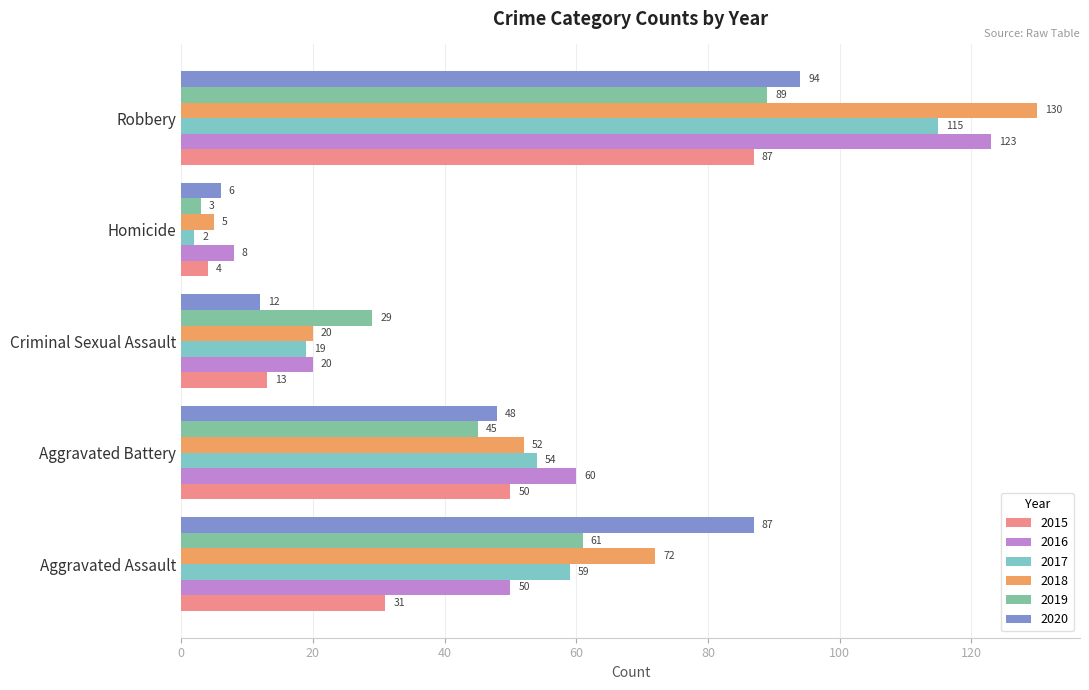

The value of 2015 at Criminal Sexual Assault is 18. True or false?

False